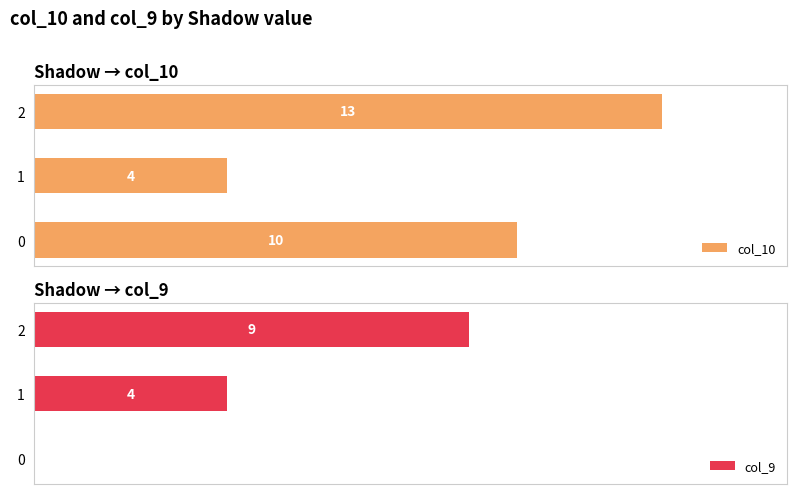

How many col_9 values are between 0 and 9?

3